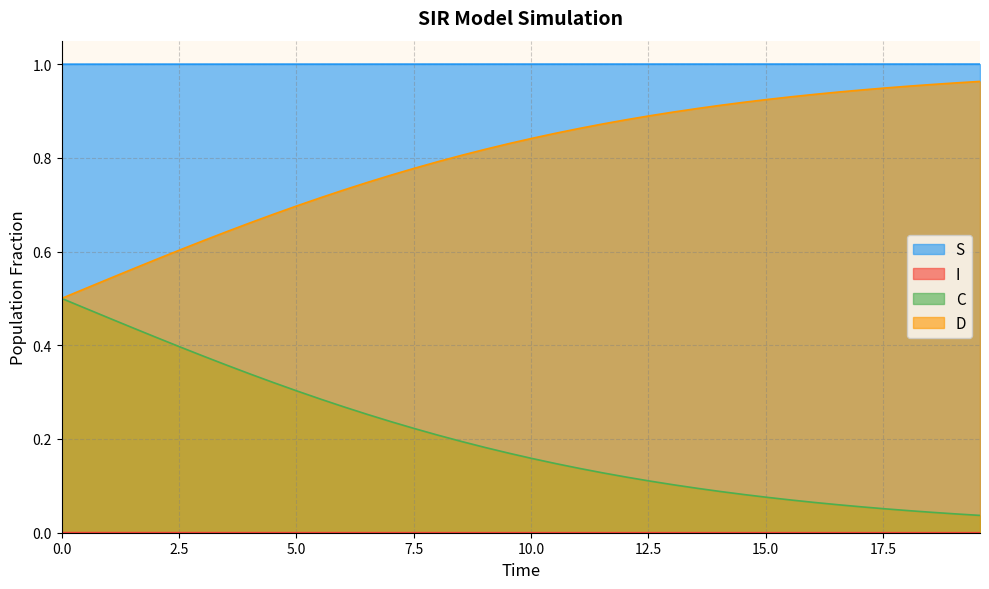

True or false: S and D cross at least once.

False